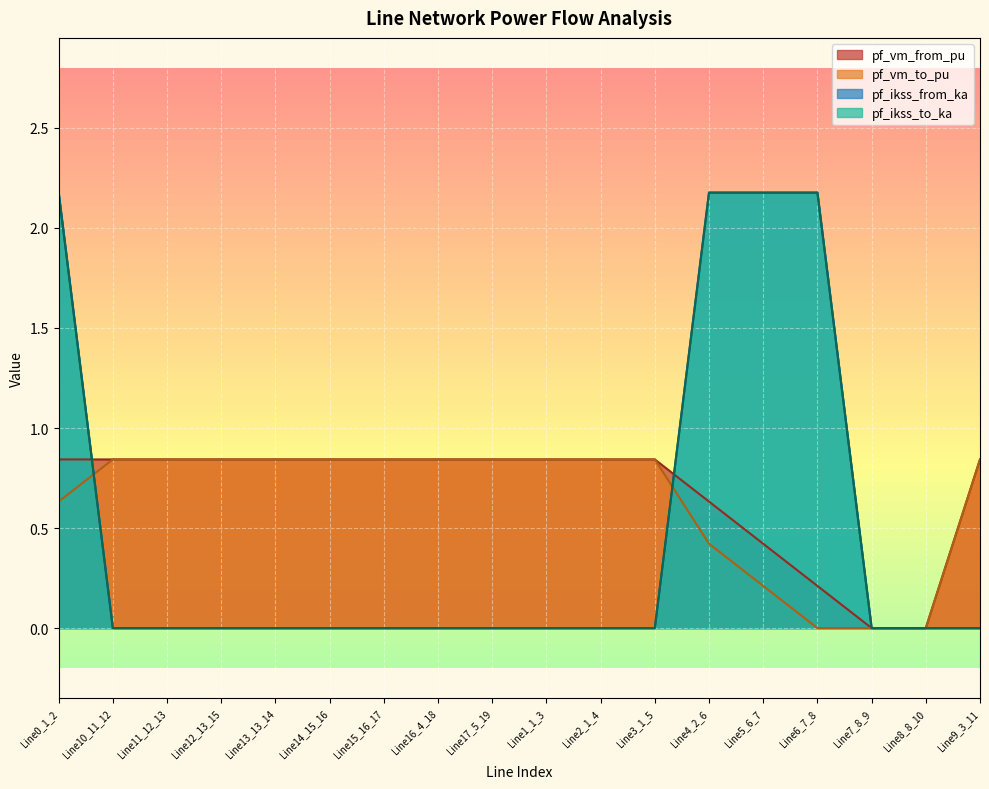

What is the difference between the pf_ikss_from_ka values at Line0_1_2 and Line16_4_18?

2.2